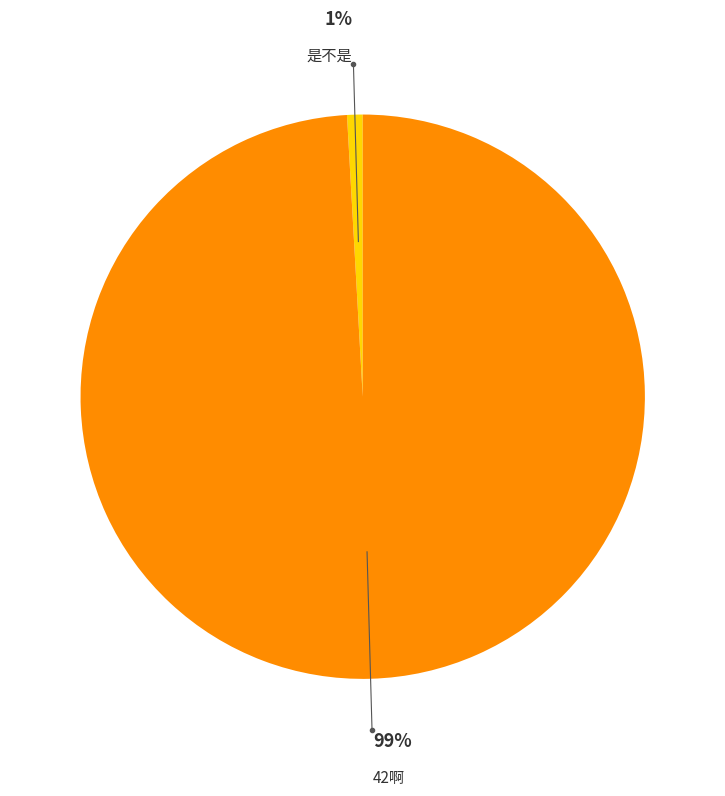

To the nearest percent, what is the average slice percentage?

50%